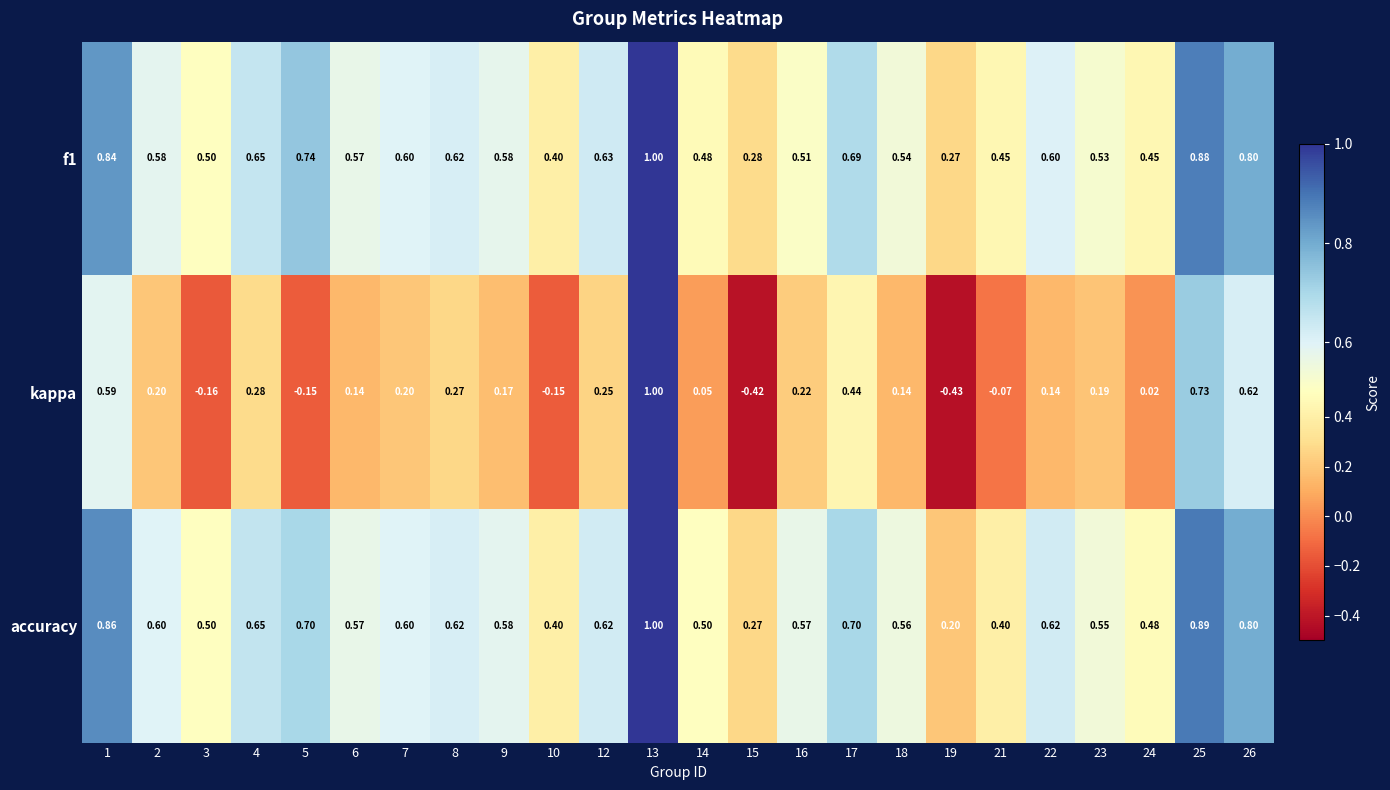

Which series has the largest total across all categories?

accuracy